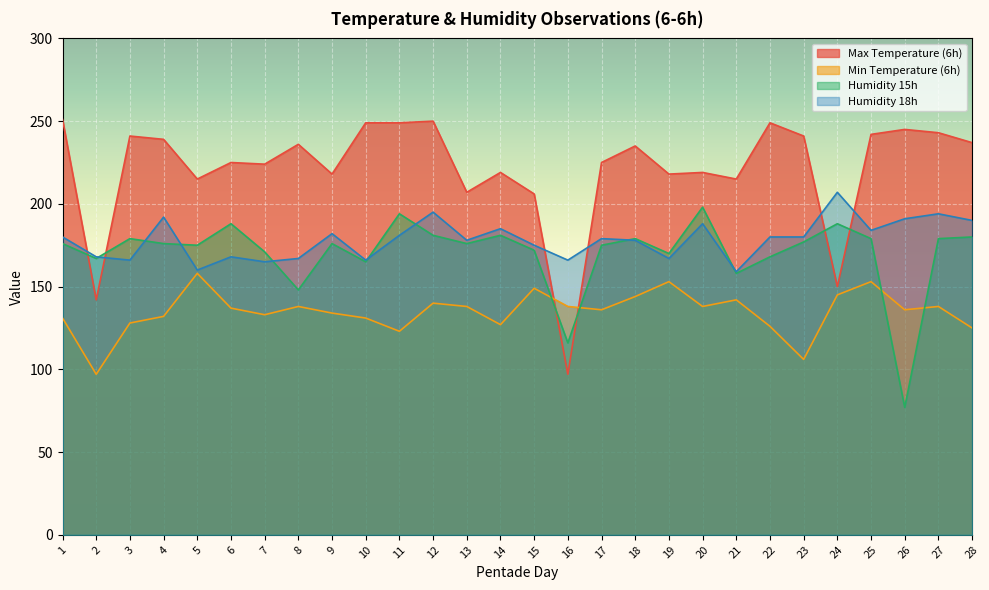

The Max Temperature (6h) series shows 239 at 4. True or false?

True